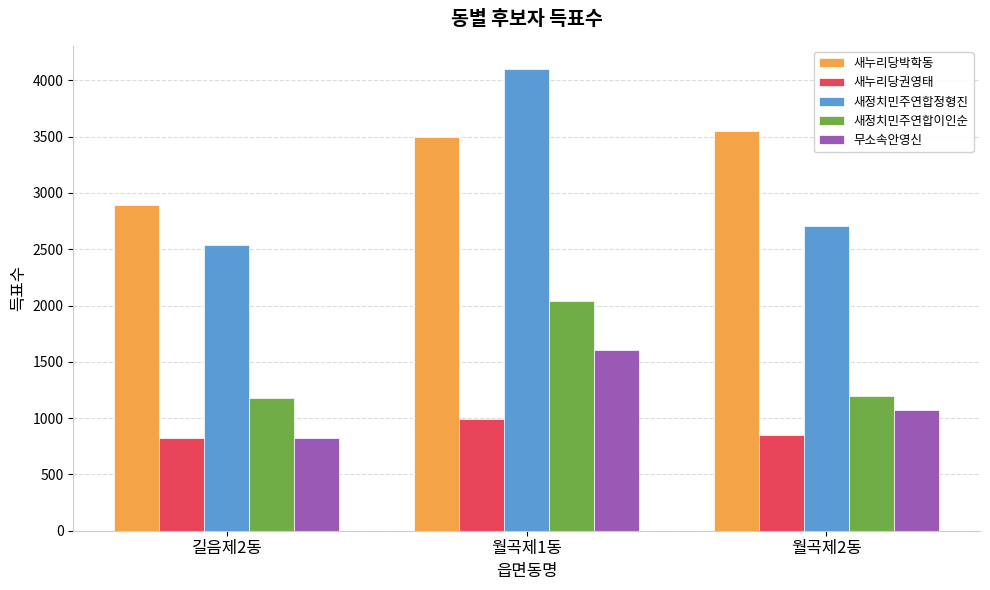

What is the sum of all 새누리당박학동 values?

9946